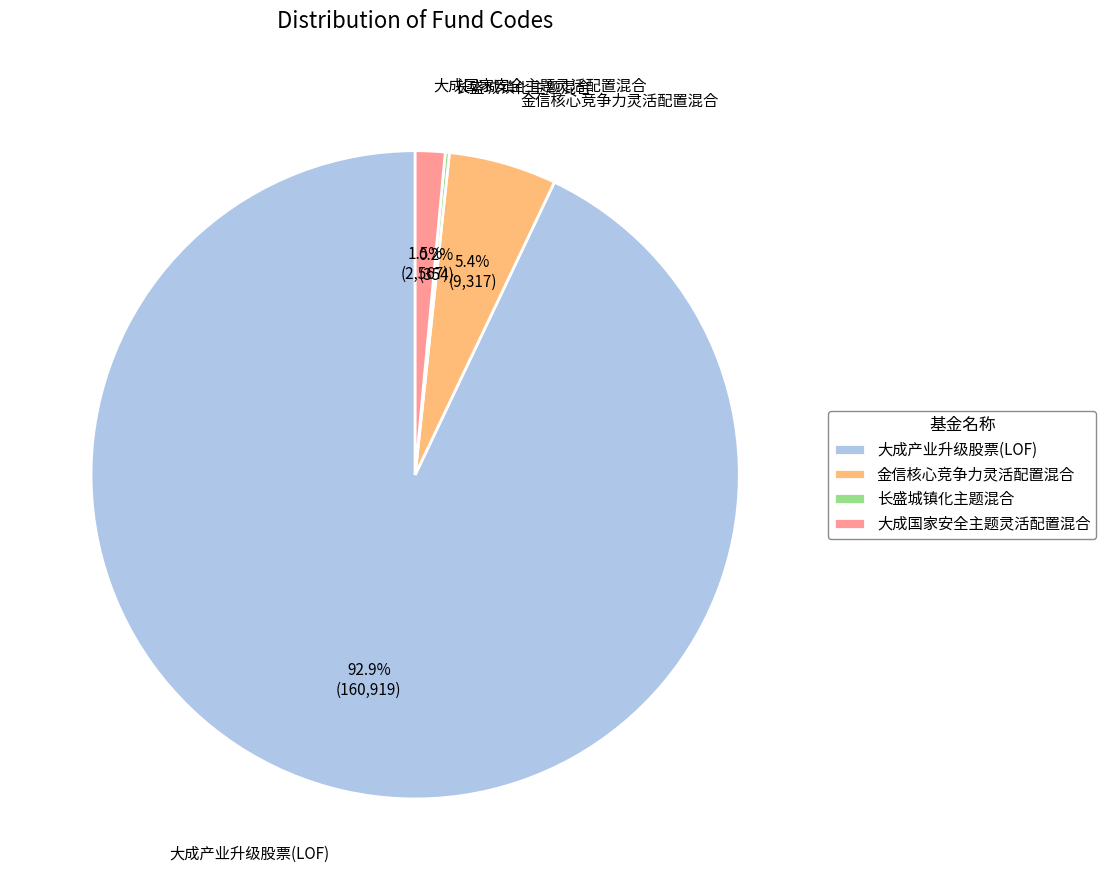

Is there any slice that represents more than half of the pie?

Yes